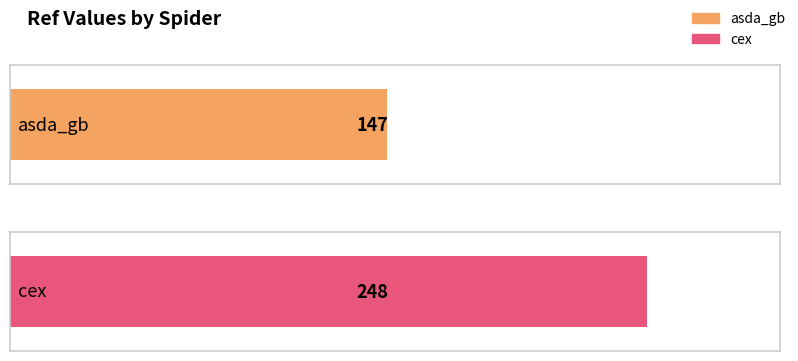

Is it true that the value at cex is 140?

False